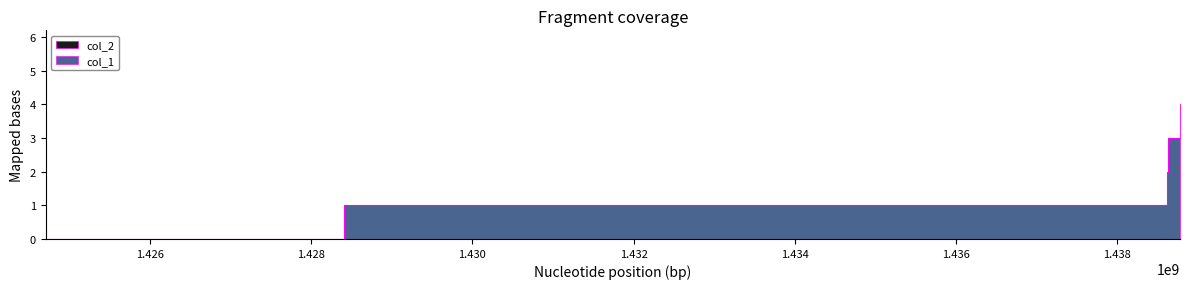

Reading right to left, list all the values displayed in this chart.

4	3	2	1	0